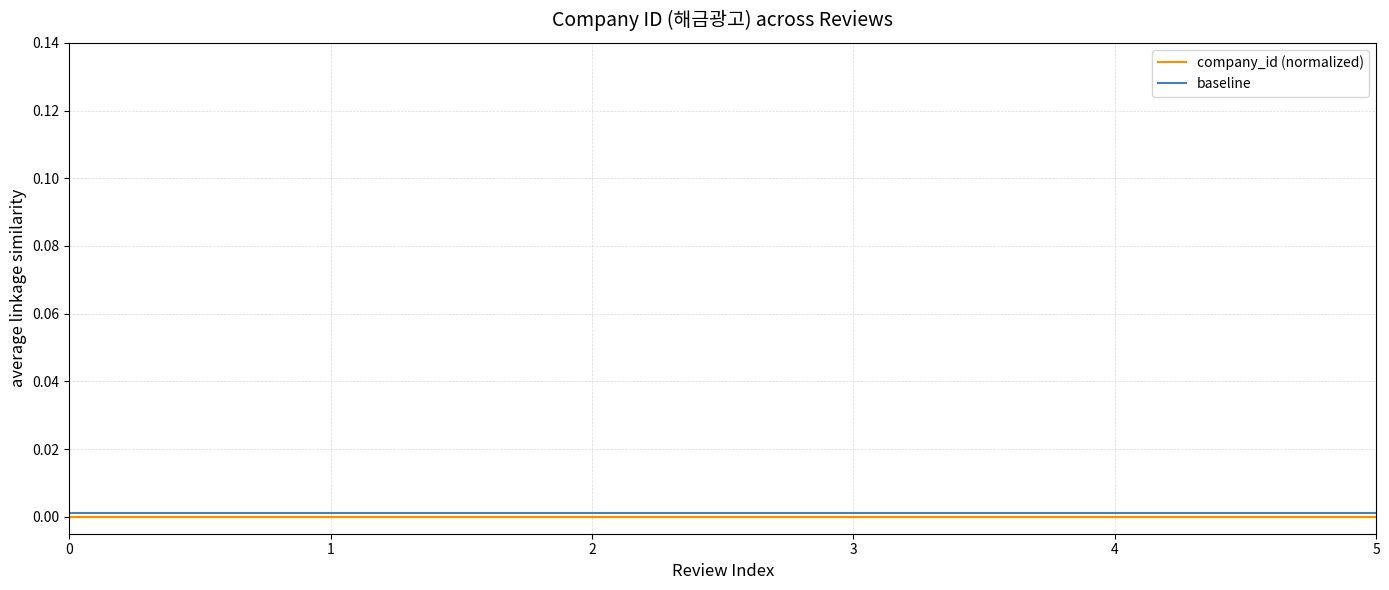

The baseline series shows 0.0 at 1. True or false?

True